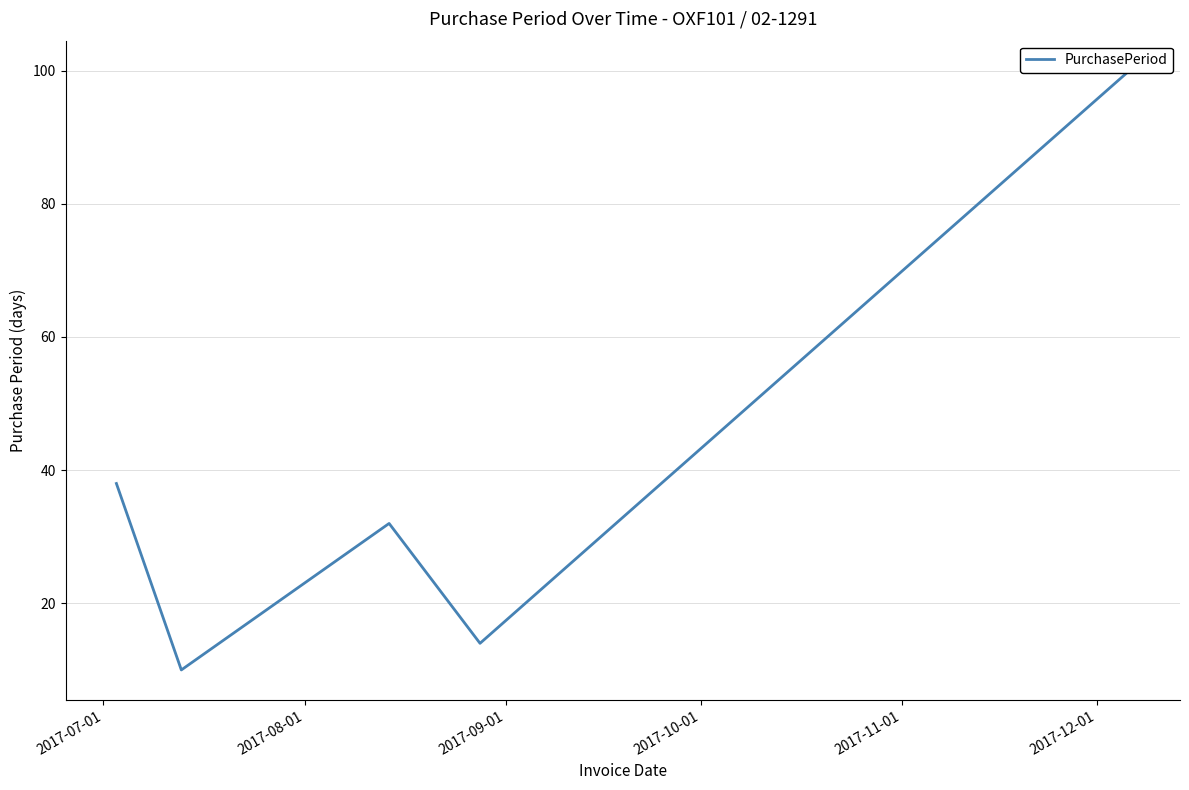

Does the chart have visible grid lines?

Yes